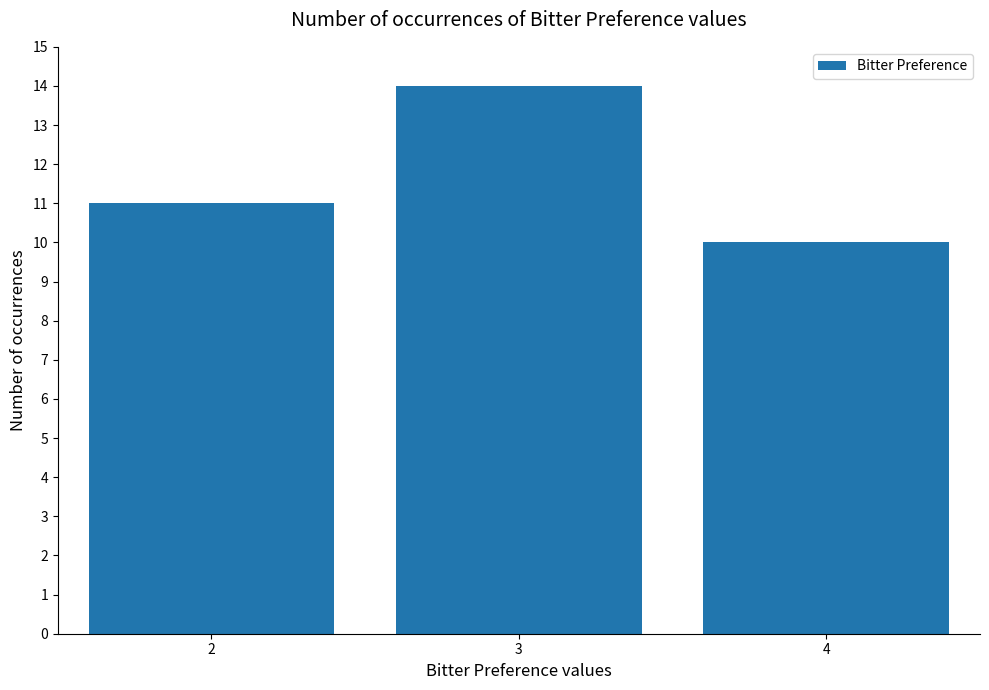

What is the value of the 3rd bar from the left?

10